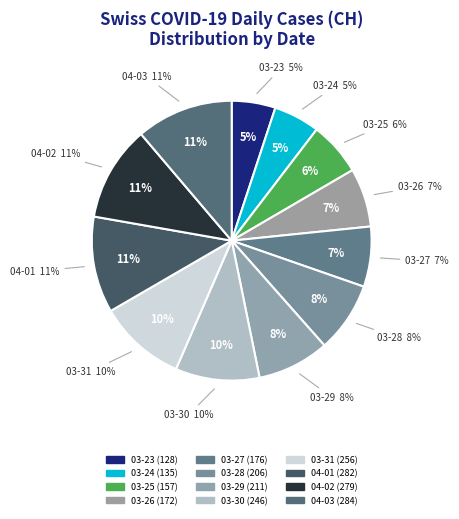

Is there a majority slice in this chart?

No